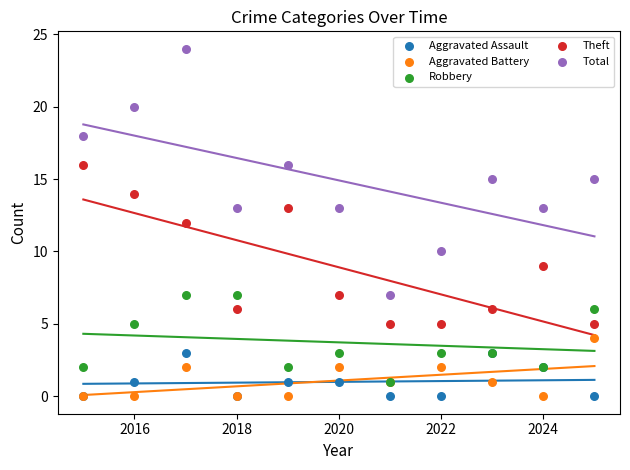

What are all the series names shown in the legend?

Aggravated Assault, Aggravated Battery, Robbery, Theft, Total